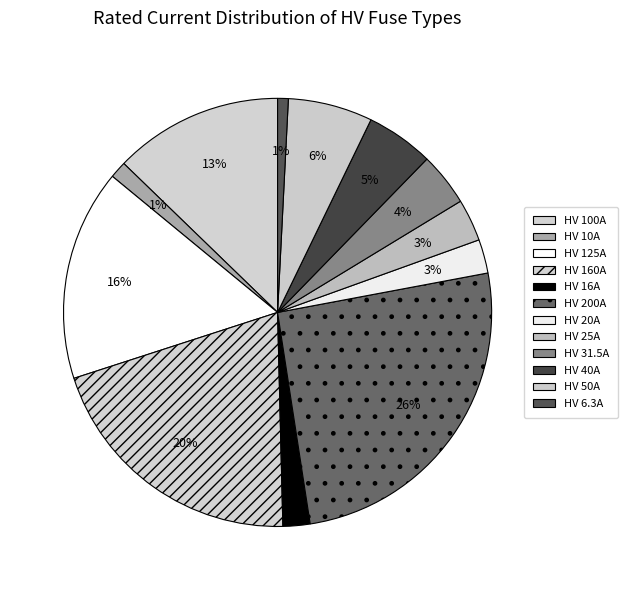

Rank the categories by value from lowest to highest.

HV 6.3A, HV 10A, HV 16A, HV 20A, HV 25A, HV 31.5A, HV 40A, HV 50A, HV 100A, HV 125A, HV 160A, HV 200A